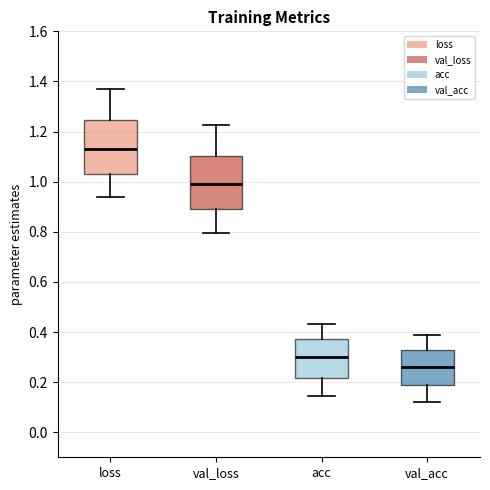

Reading left to right, transcribe this box plot: for each box, give where its median line is, the range the box spans, and where its two whiskers end, as read against the y-axis. The values are not printed on the chart, so give them approximately, as read against the axis.

loss: median 1.14, box 1.04 to 1.24, whiskers 0.94 to 1.38
val_loss: median 1.00, box 0.88 to 1.10, whiskers 0.80 to 1.22
acc: median 0.30, box 0.22 to 0.38, whiskers 0.14 to 0.44
val_acc: median 0.26, box 0.18 to 0.32, whiskers 0.12 to 0.38